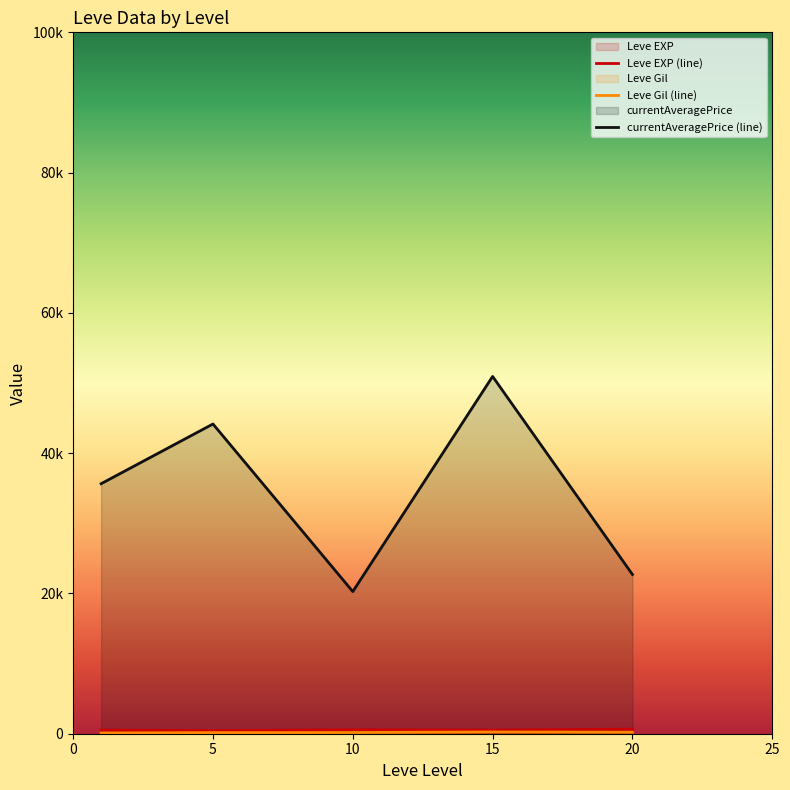

Count the number of data series in this chart.

3